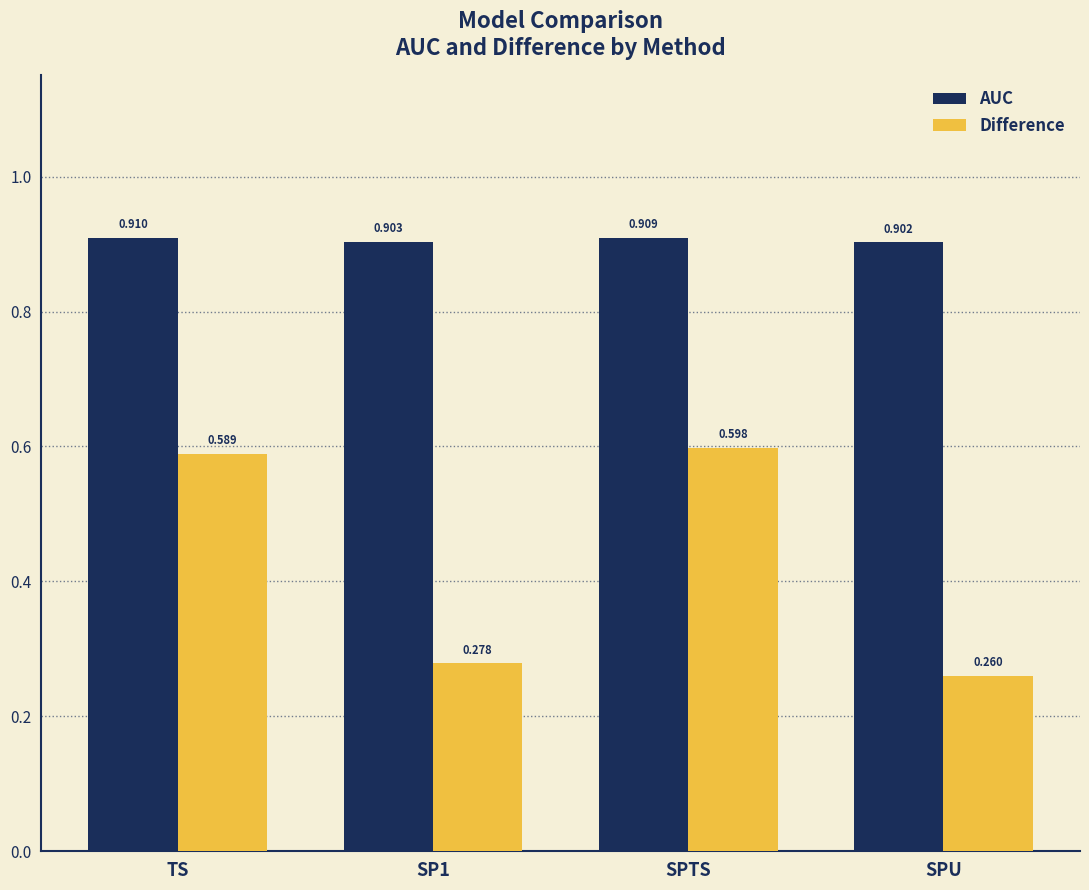

What position from the left is SPTS?

3